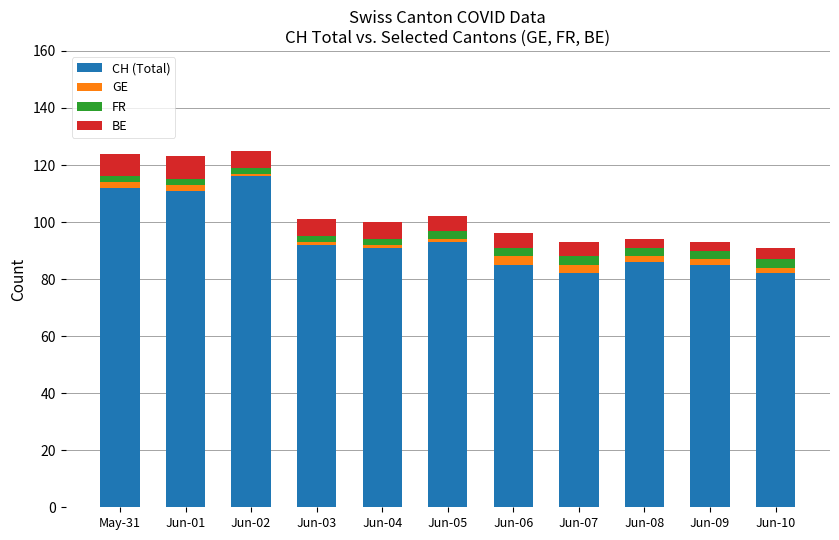

What is the difference between the second highest and second lowest values in the CH (Total) series?

30